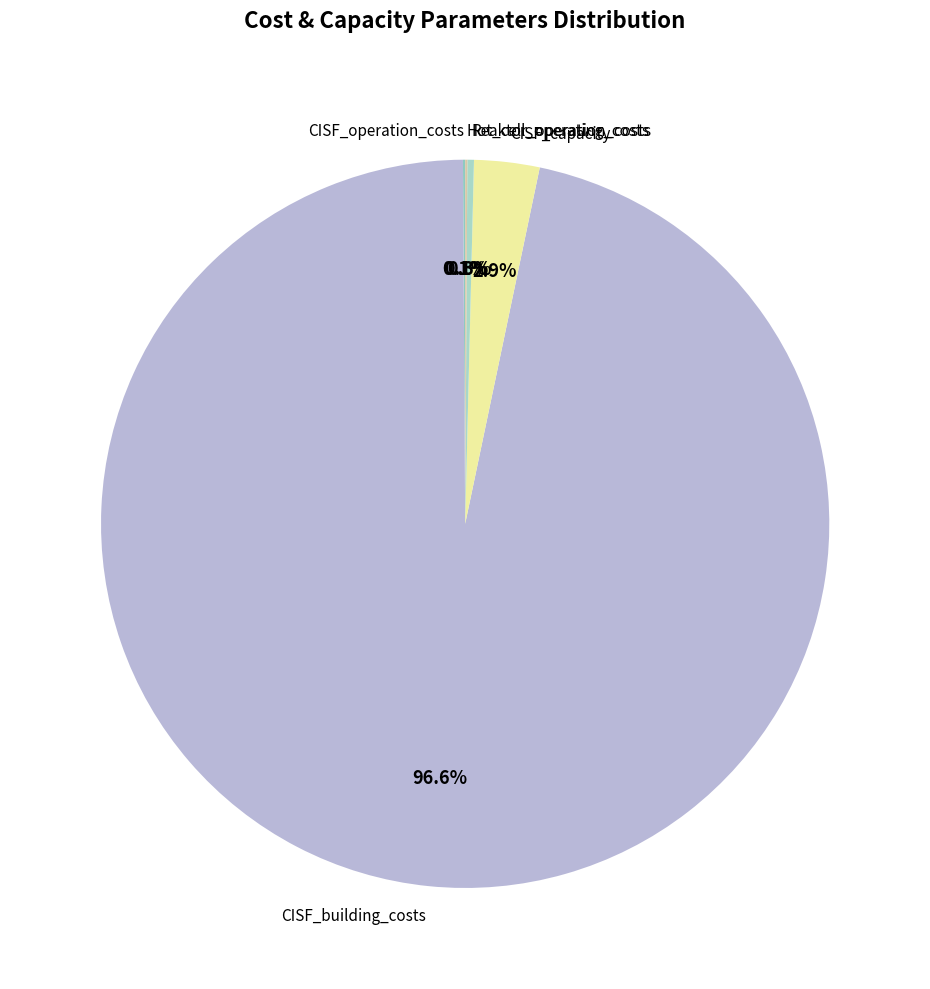

Does CISF_building_costs account for over 50% of the chart?

Yes